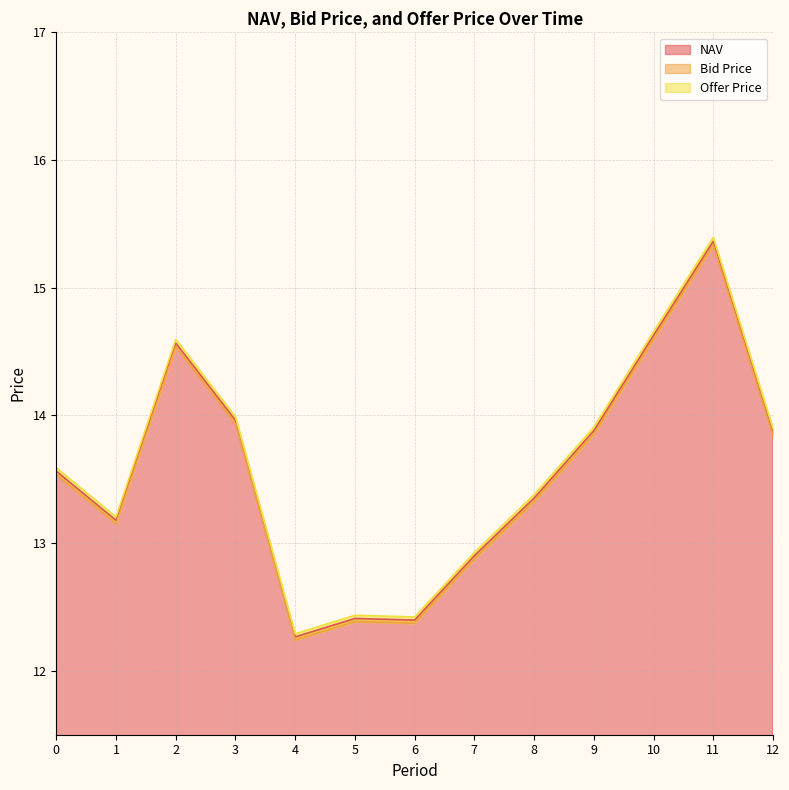

What are all the series names shown in the legend?

NAV, Bid Price, Offer Price